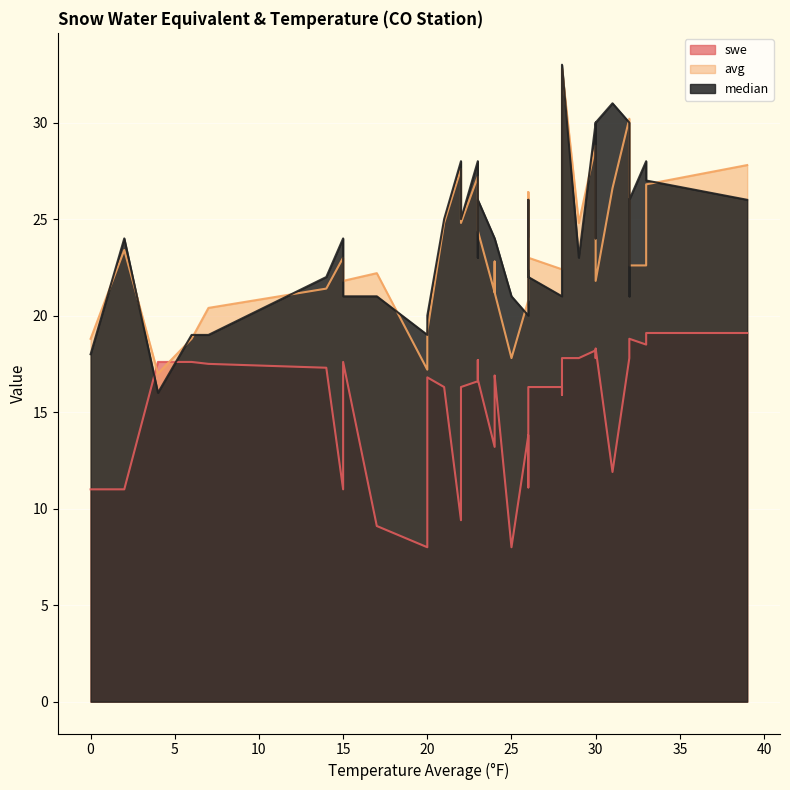

What is the difference between the swe values at 2 and 6?

6.6